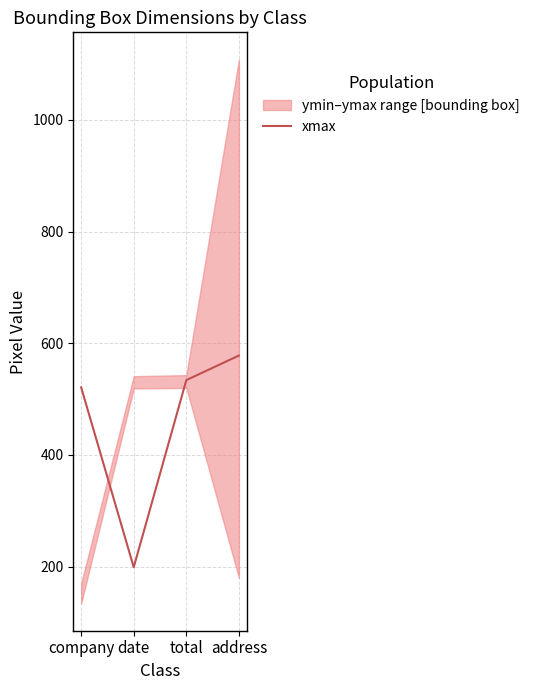

Is it true that the value at company is 521?

True